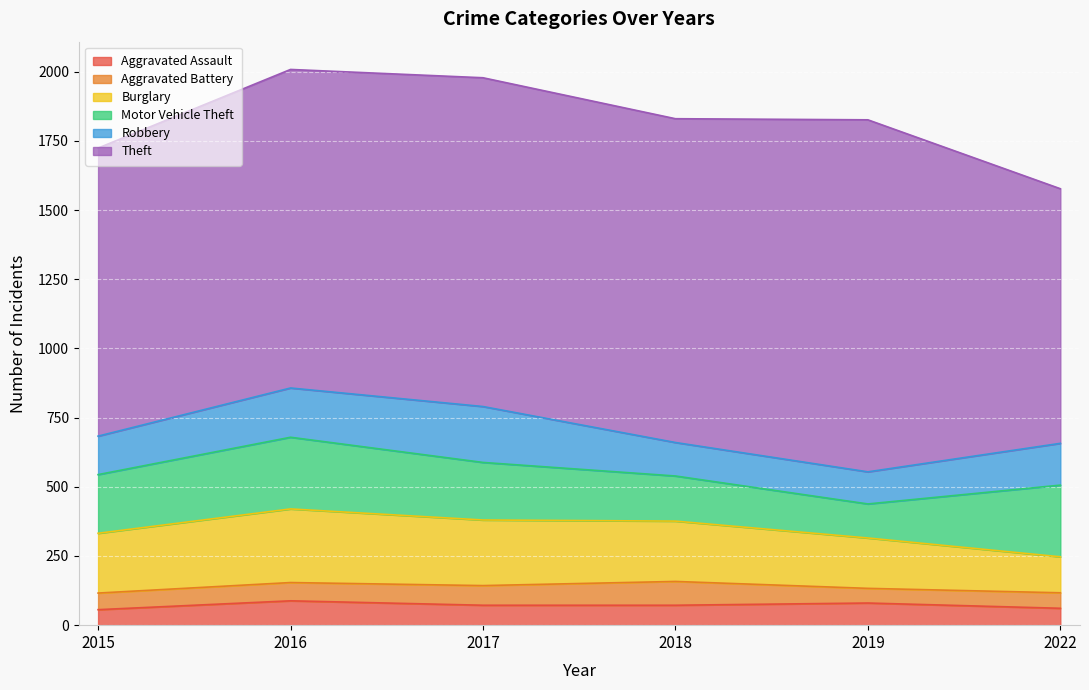

The value of Motor Vehicle Theft at 2015 is 339. True or false?

False